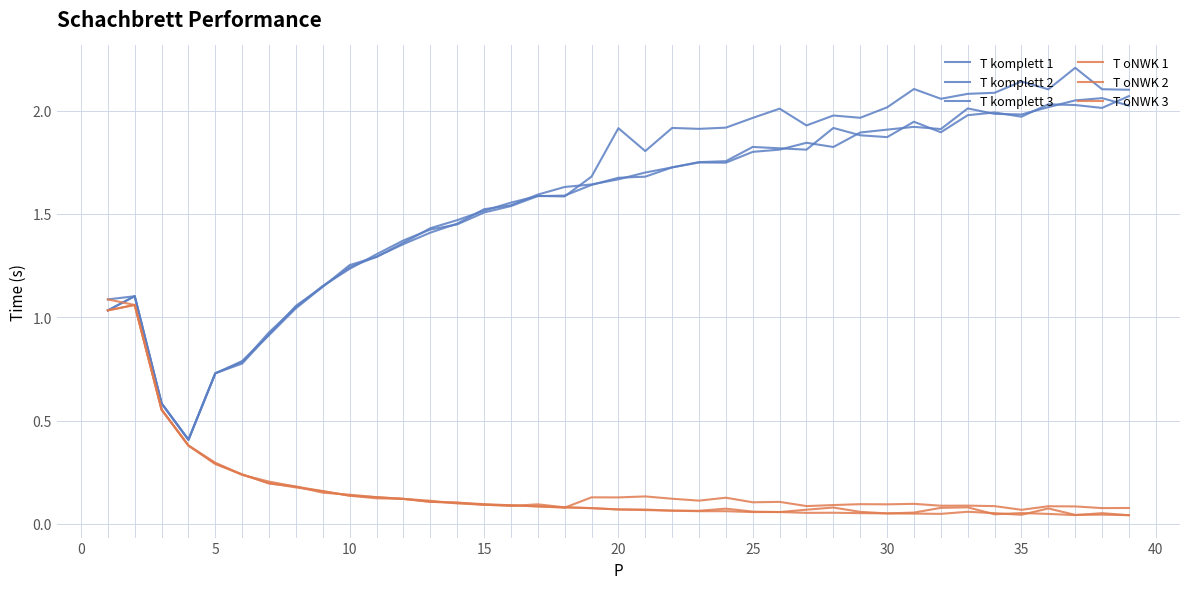

Does the chart have visible grid lines?

Yes